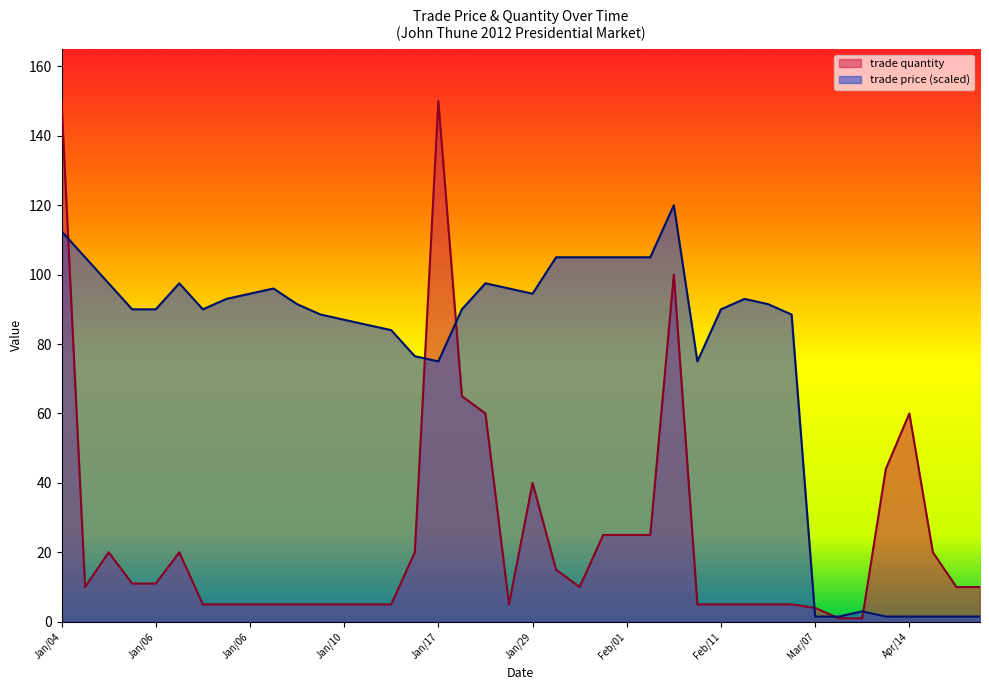

What is the difference between the maximum and minimum values in the trade price series?

118.5